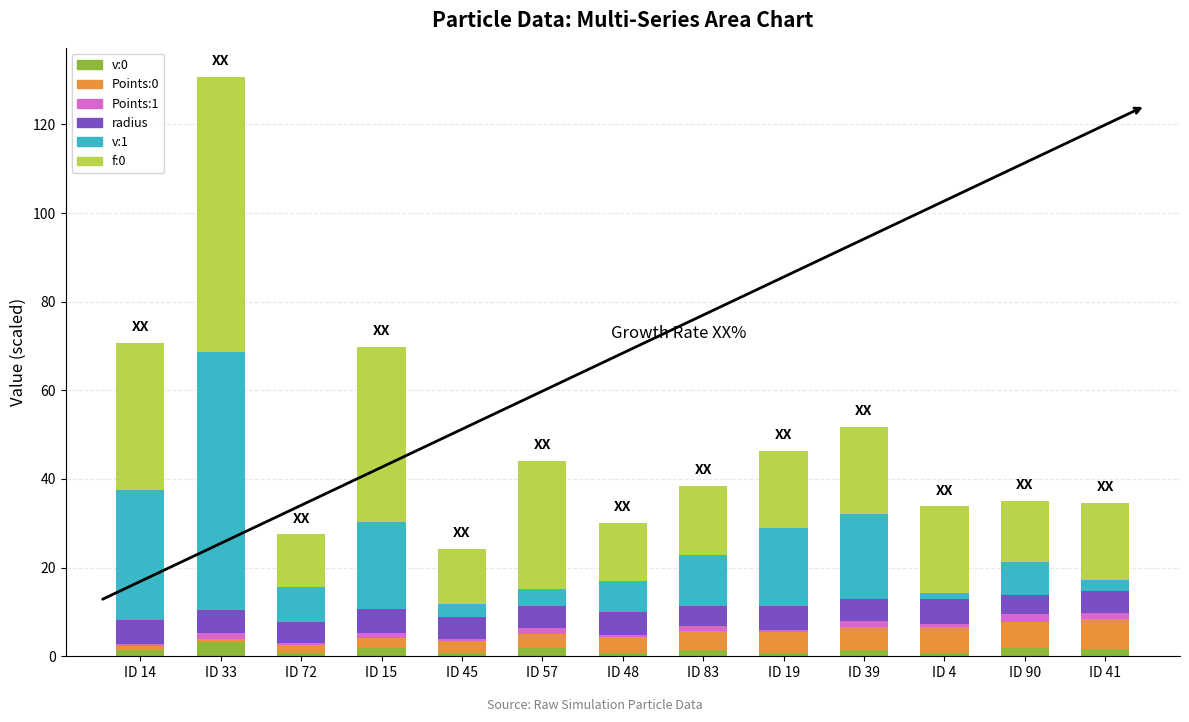

What is the sum of all v:0 values?

19.0